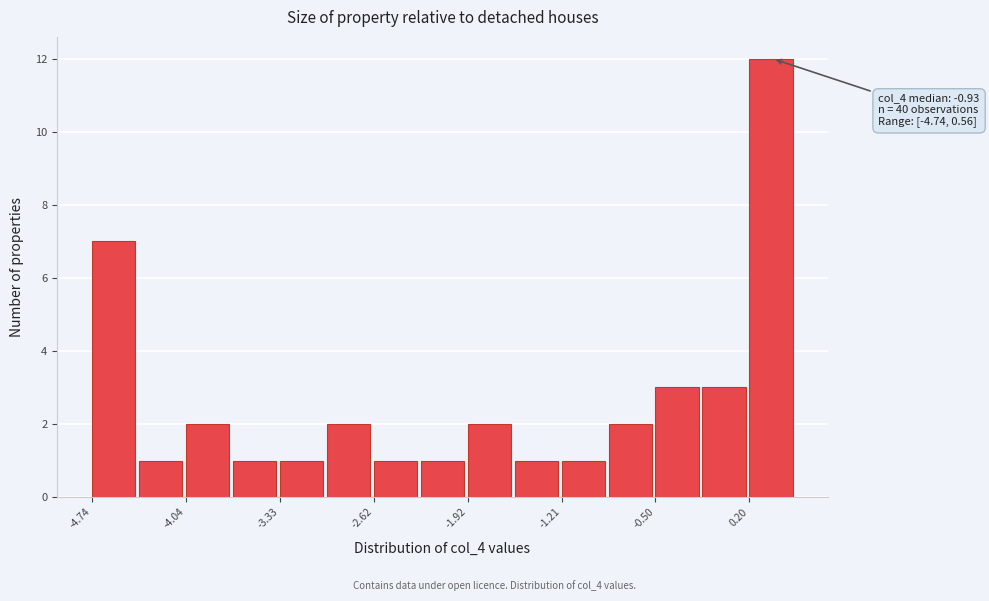

Read against the x-axis, roughly where is the centre of the tallest bar?

0.4